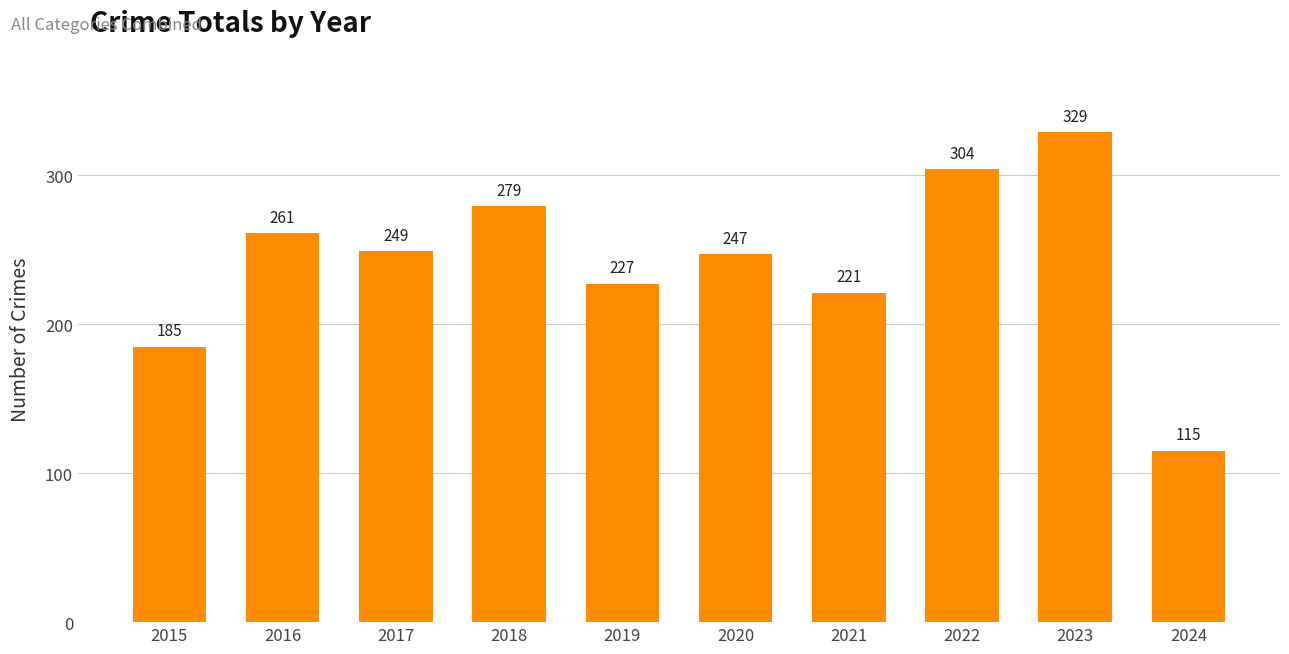

What is the smallest value displayed?

115